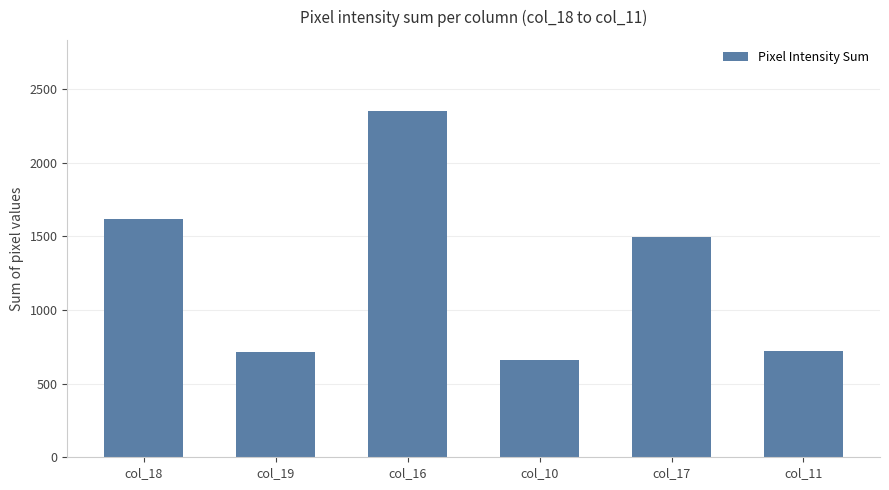

Reading left to right, list all the values displayed in this chart.

1619	712	2352	659	1492	724